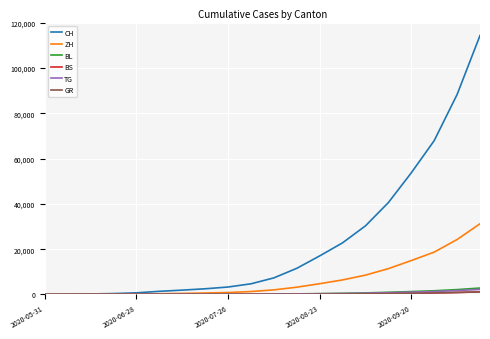

Which series has the largest total across all categories?

CH